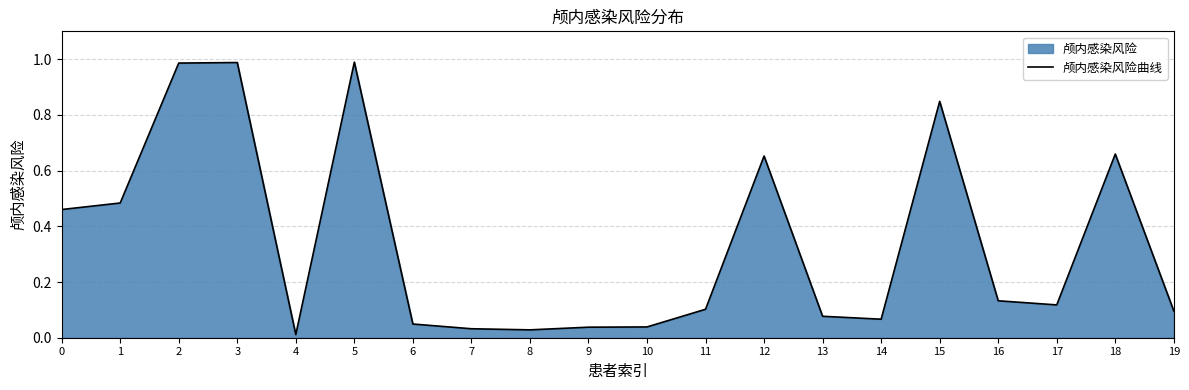

What is the difference between the second highest and second lowest values?

1.0